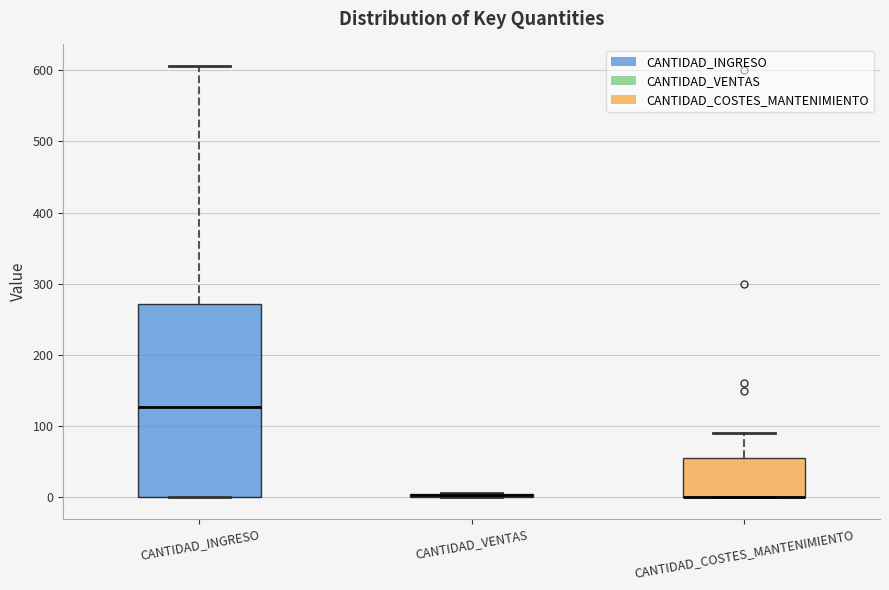

Which box is the tallest, from its lower edge to its upper edge?

CANTIDAD_INGRESO